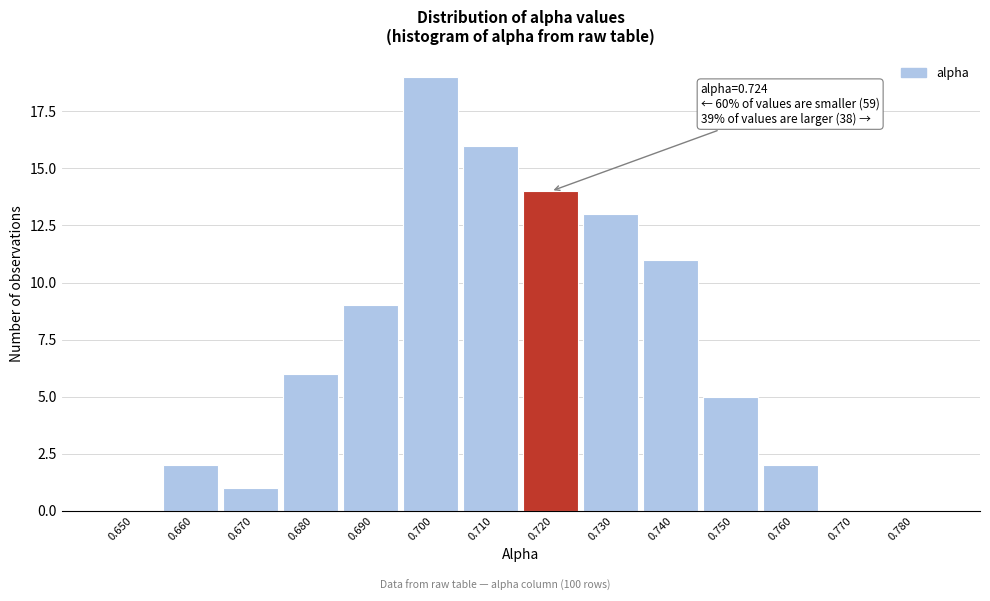

Reading left to right, what are all the values shown in this chart?

0.650=0	0.660=2	0.670=1	0.680=6	0.690=9	0.700=19	0.710=16	0.720=14	0.730=13	0.740=11	0.750=5	0.760=2	0.770=0	0.780=0